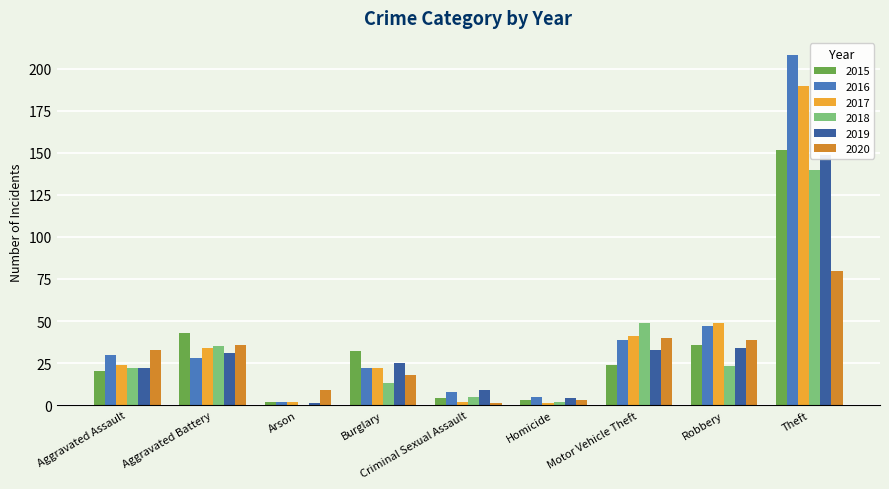

True or false: 2018 has a value of 3 at Burglary.

False